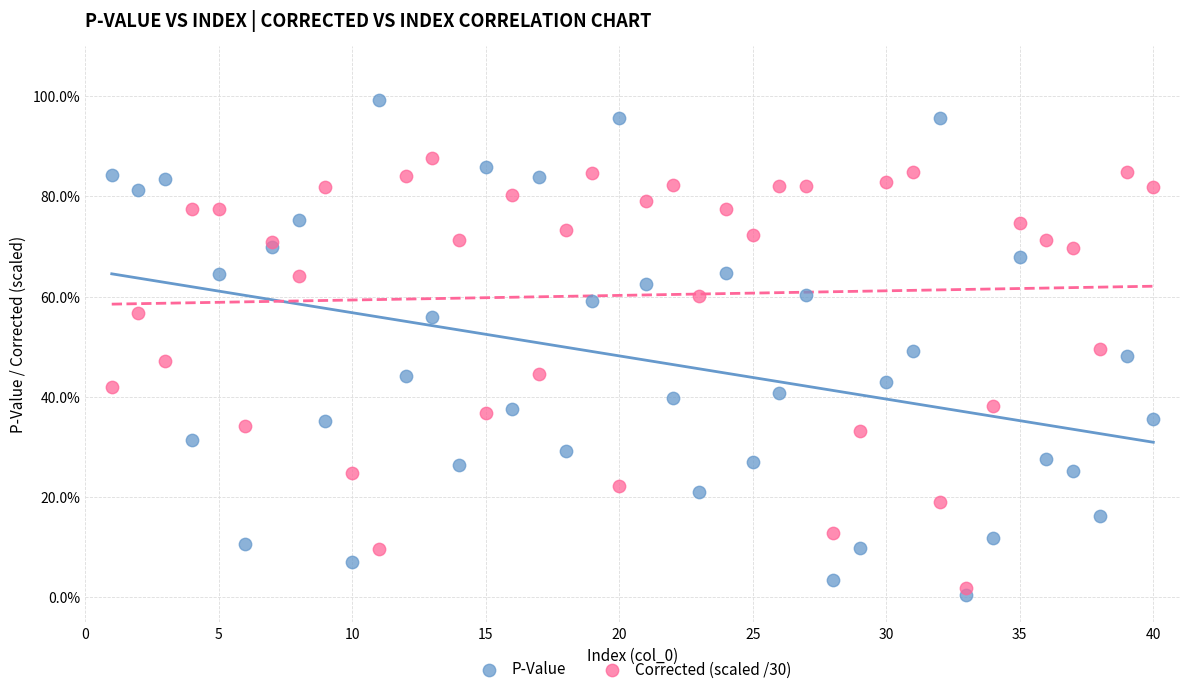

Which series reaches the maximum Y coordinate?

P-Value